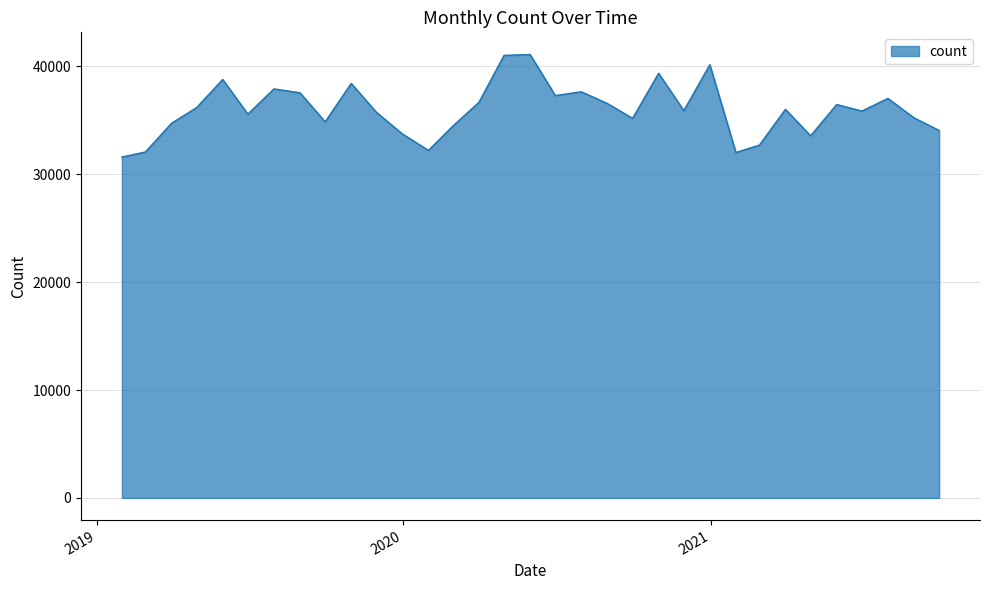

What is the minimum value shown in the chart?

31592